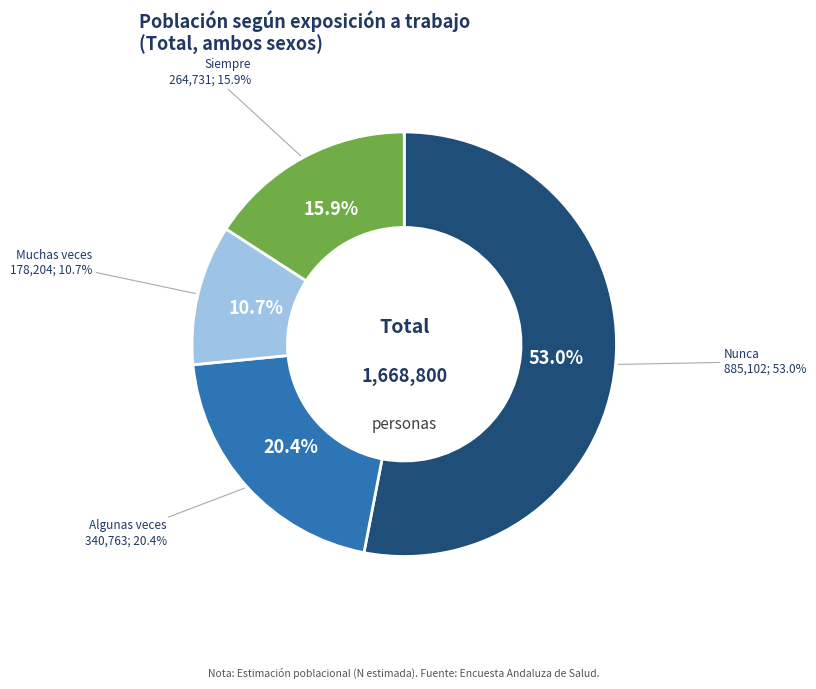

What is the smallest slice in the pie chart?

Muchas veces